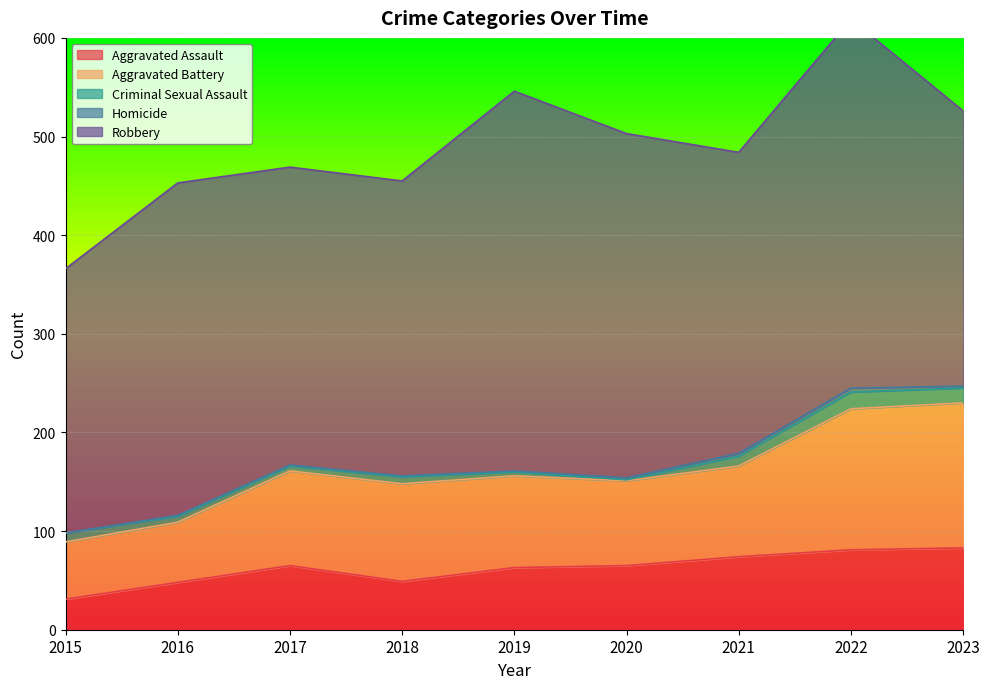

Reading left to right, transcribe all the data shown in this chart.

Aggravated Assault: 31	48	65	49	63	65	74	81	83
Aggravated Battery: 58	61	96	99	93	86	92	143	147
Criminal Sexual Assault: 9	6	5	7	4	1	10	17	15
Homicide: 0	1	1	1	1	2	3	4	2
Robbery: 268	337	302	299	385	349	305	374	279